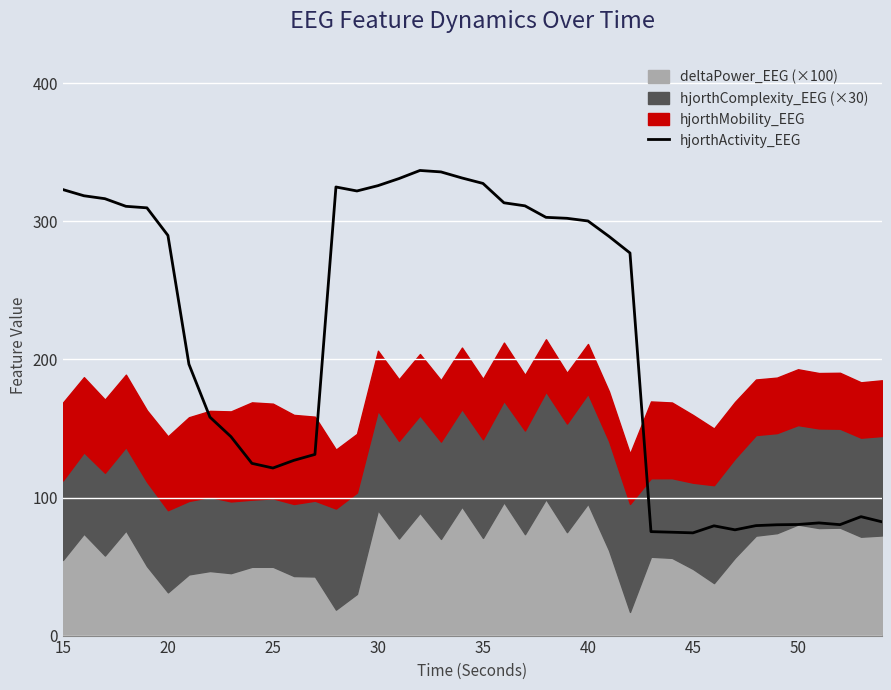

What is the maximum value for hjorthActivity_EEG?

336.9